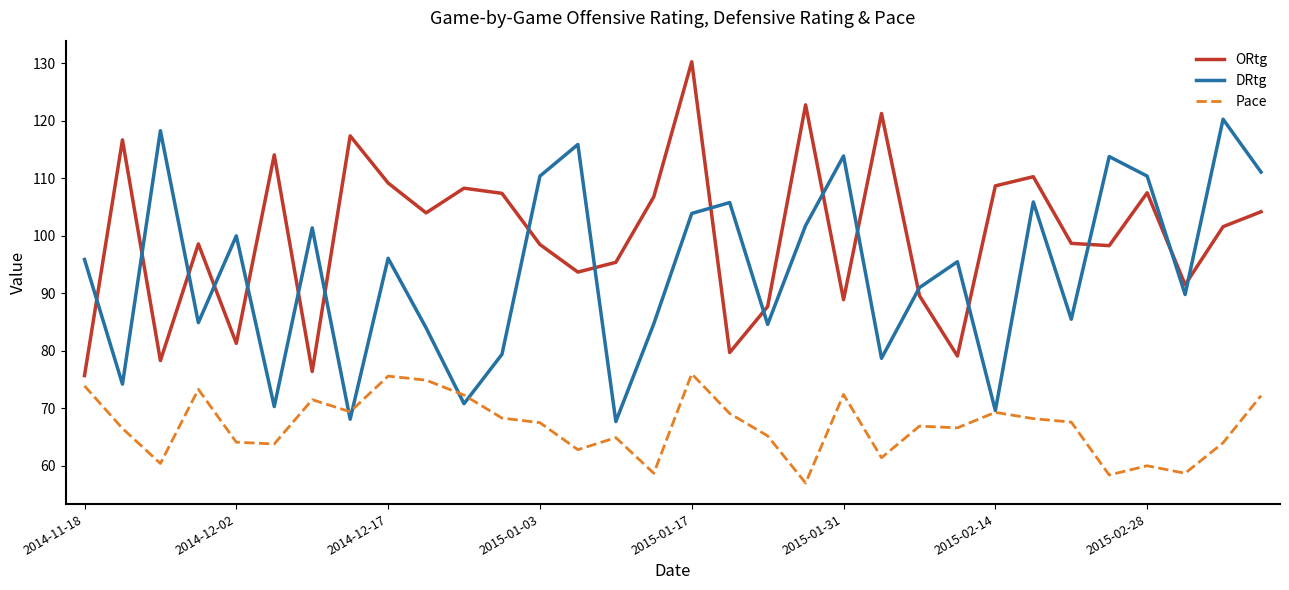

How many lines are shown in the chart?

3